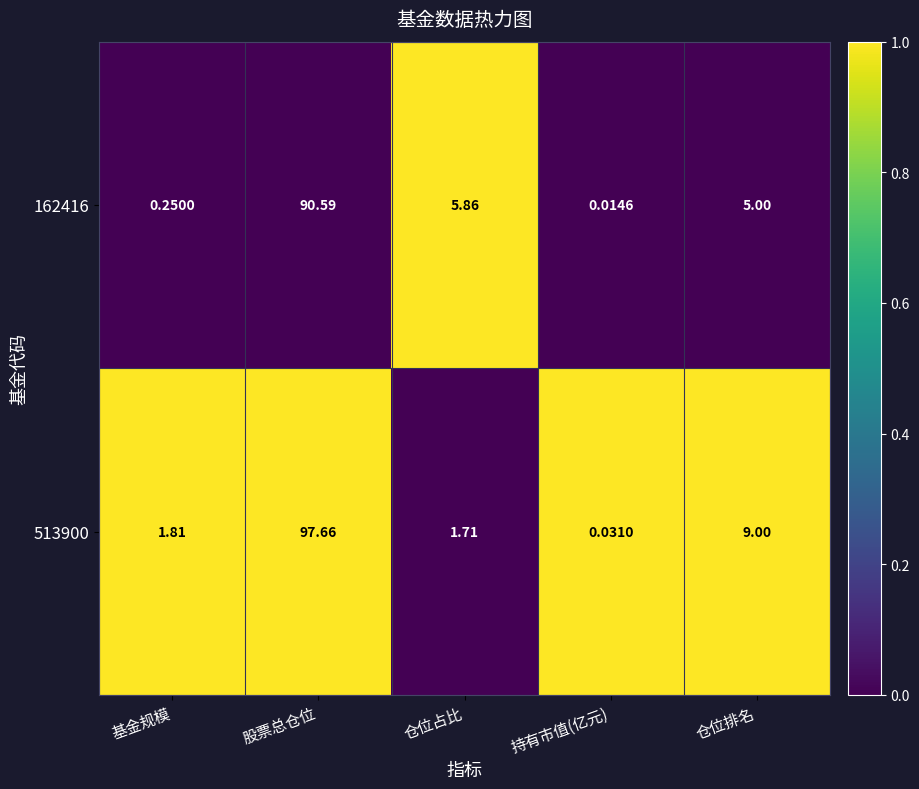

Between 仓位占比 and 持有市值(亿元), which series saw the biggest shift?

162416